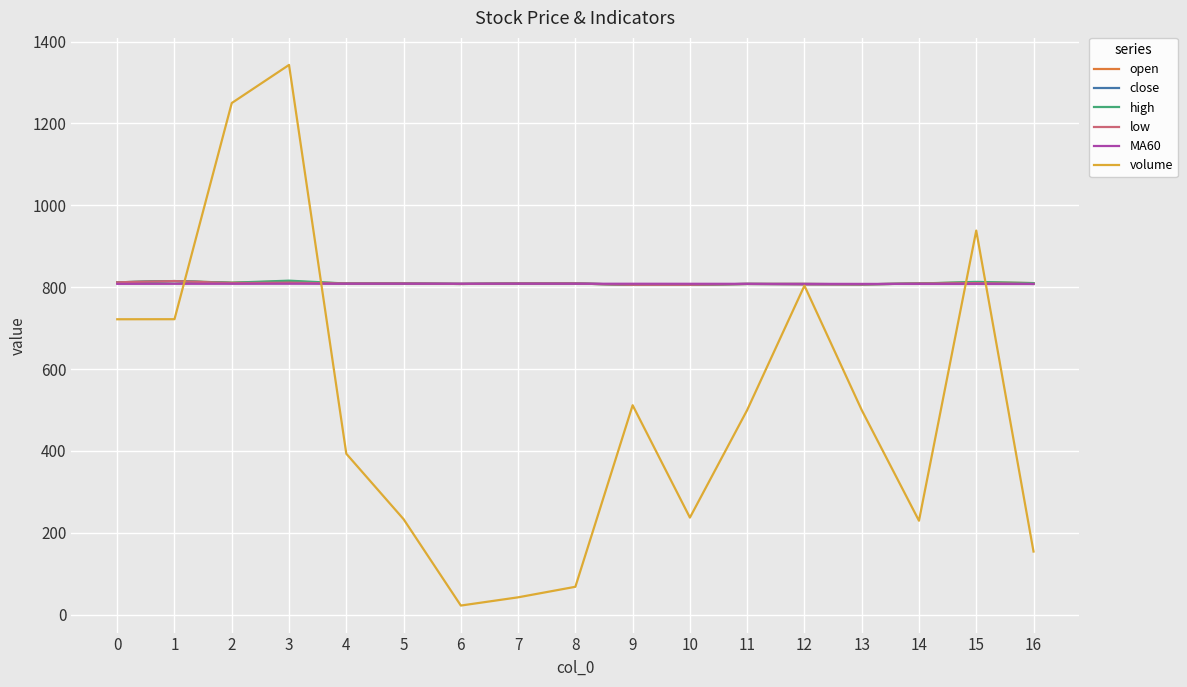

Reading left to right, list all the values displayed in this chart.

open: 812.0	815.0	811.0	814.0	809.0	809.0	808.0	809.0	809.0	806.0	806.0	808.0	808.0	807.0	809.0	812.0	810.0
close: 812.0	815.0	810.0	811.0	809.0	809.0	808.0	809.0	809.0	806.0	806.0	808.0	807.0	807.0	809.0	810.0	808.0
high: 812.0	815.0	811.0	816.0	809.0	809.0	808.0	809.0	809.0	806.0	806.0	808.0	808.0	807.0	809.0	813.0	810.0
low: 812.0	815.0	810.0	811.0	809.0	809.0	808.0	809.0	809.0	806.0	806.0	808.0	807.0	807.0	809.0	810.0	808.0
MA60: 808.2	808.3	808.4	808.5	808.5	808.5	808.5	808.5	808.5	808.5	808.4	808.3	808.2	808.1	808.0	808.0	807.8
volume: 721.7	721.9	1249.8	1342.9	393.3	233.5	22.5	42.6	68.4	511.8	237.4	500.0	803.8	500.0	229.7	938.3	154.5